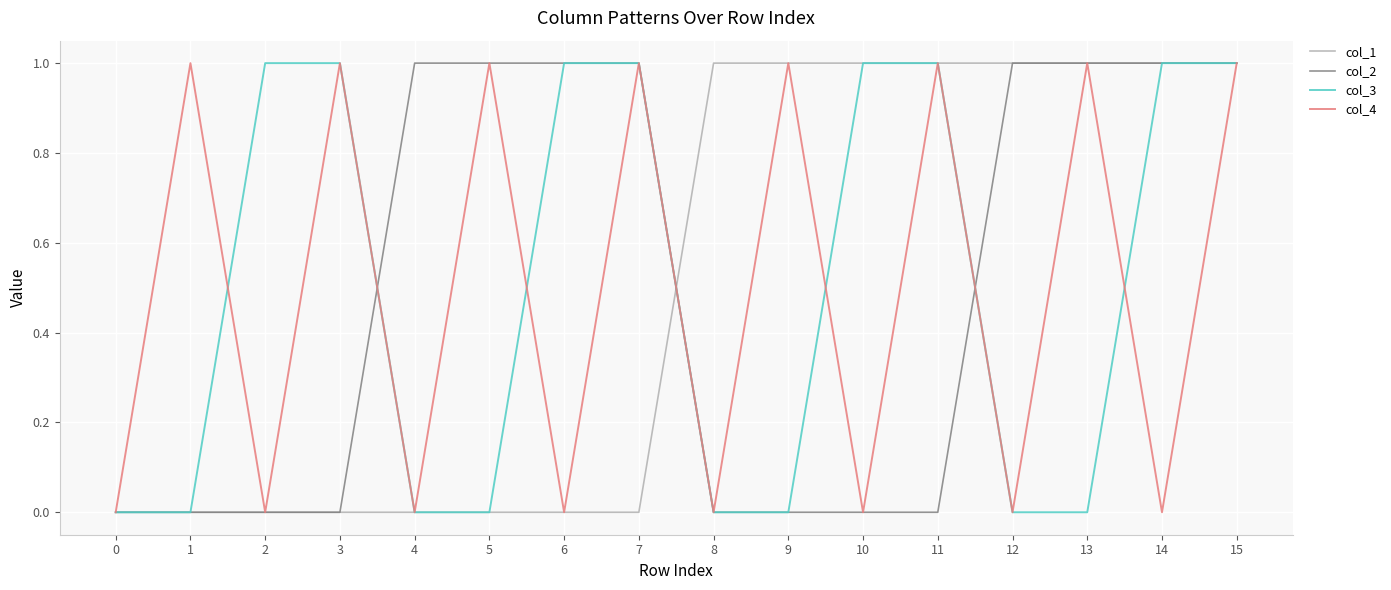

True or false: col_1 and col_2 intersect in this chart.

True